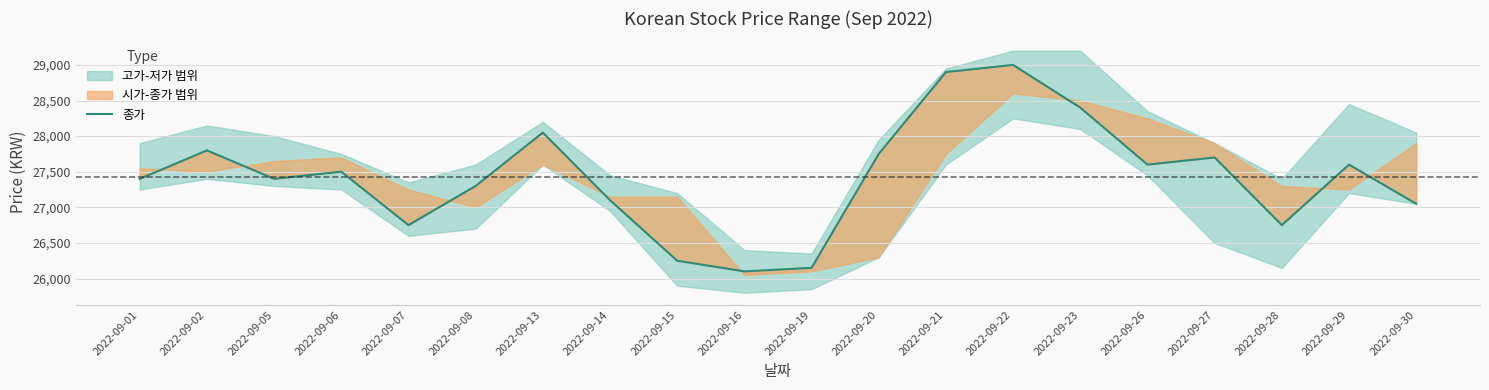

What is the difference between the maximum and minimum values?

2900